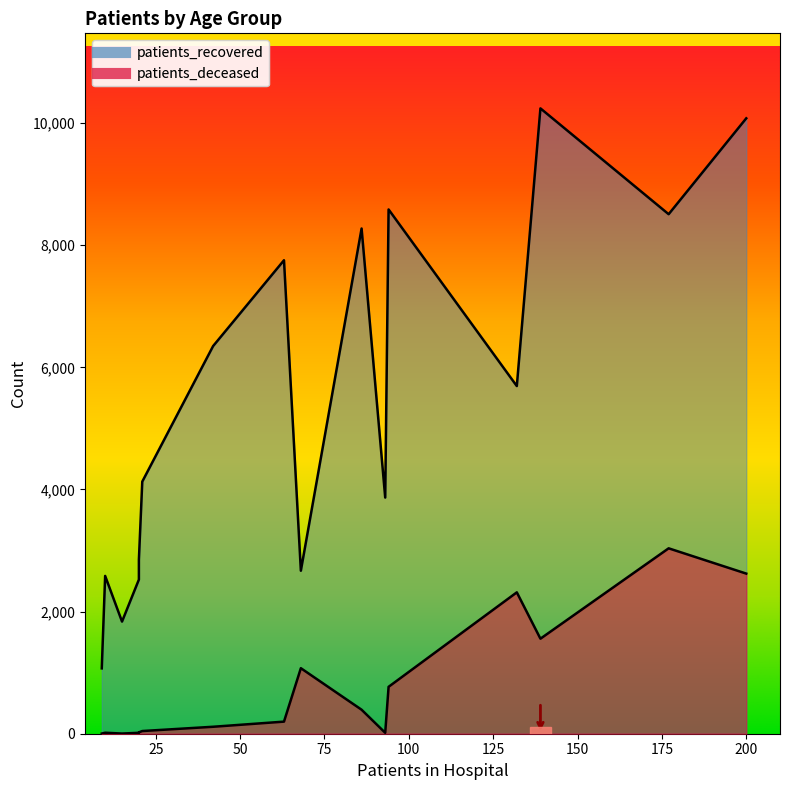

True or false: patients_deceased and patients_recovered cross at least once.

False